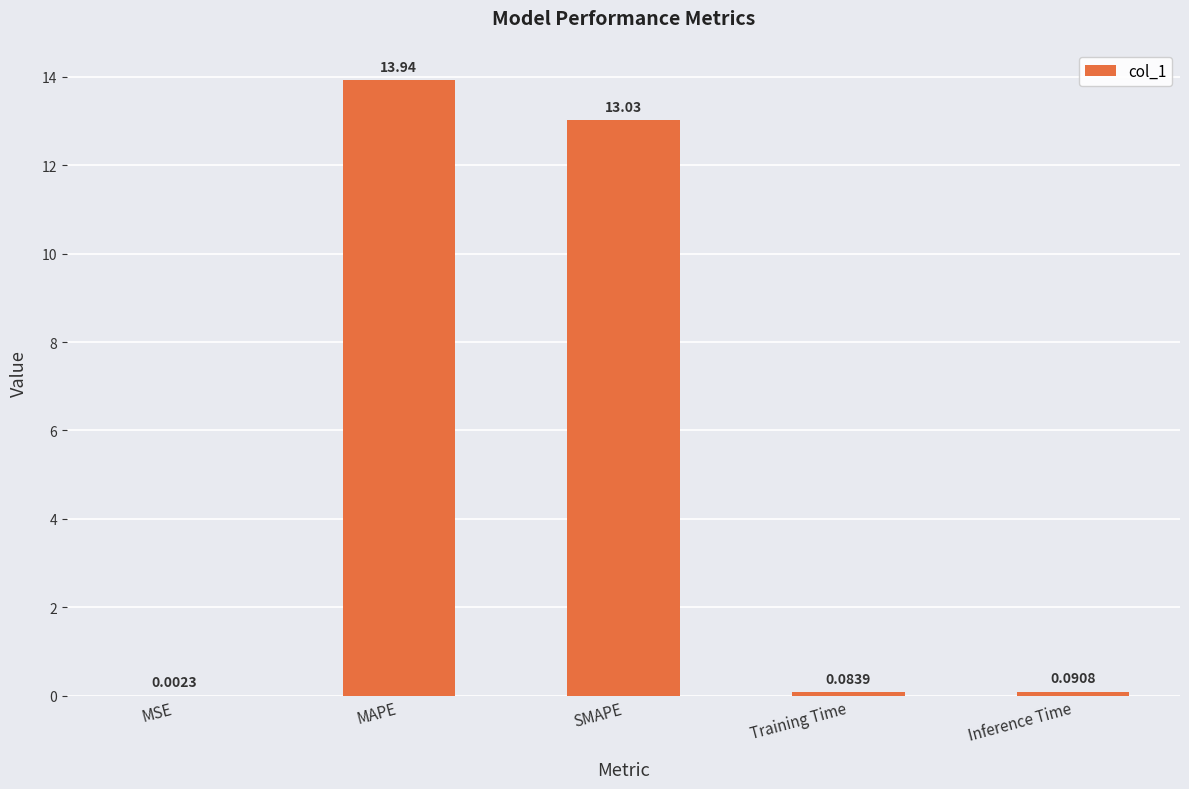

At which category does the chart reach its peak across all series?

MAPE